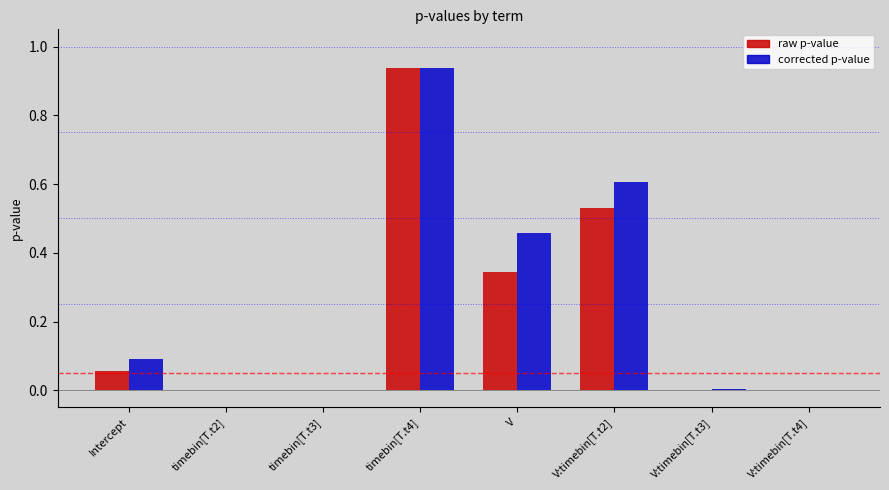

At which category is the sum across all series the highest?

timebin[T.t4]